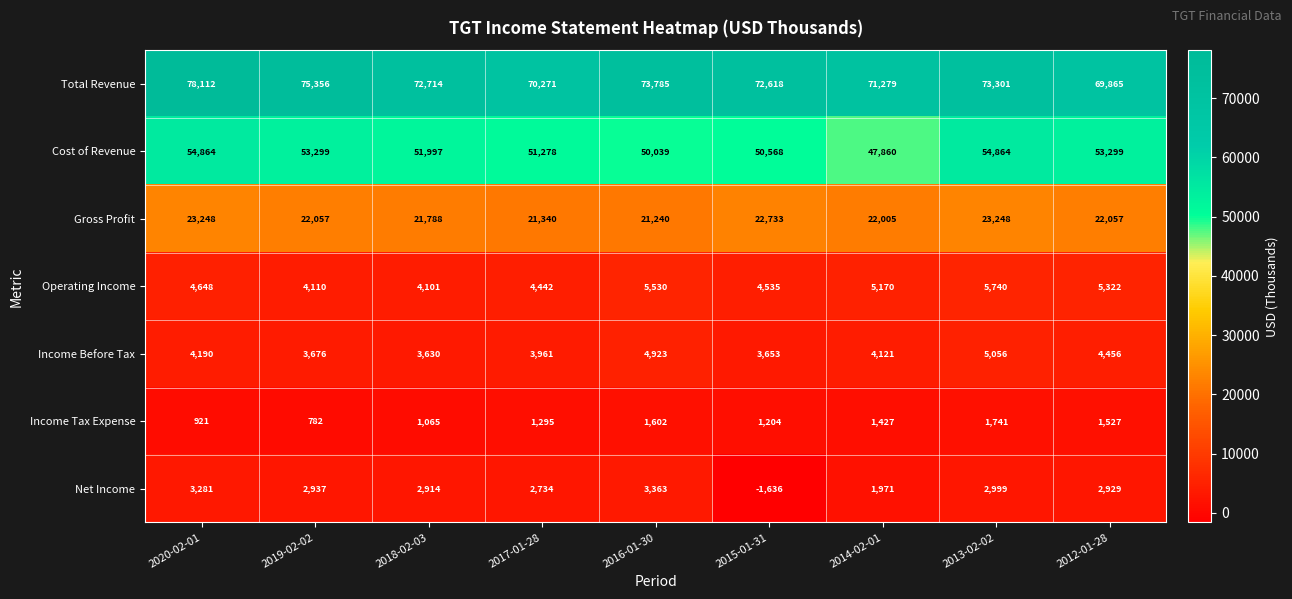

What is the maximum value for Gross Profit?

23248